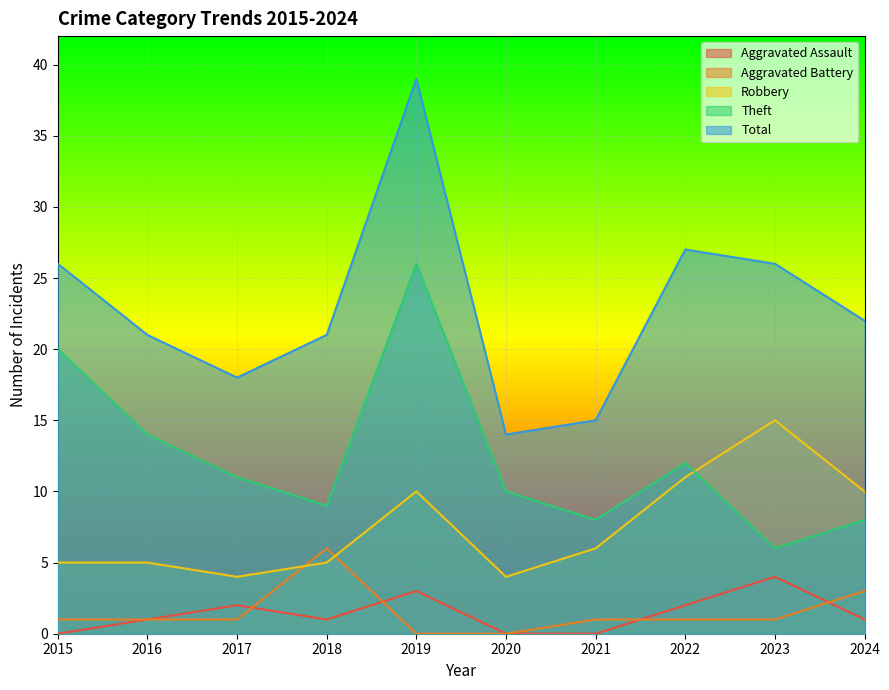

The value of Aggravated Assault at 2024 is 0. True or false?

False